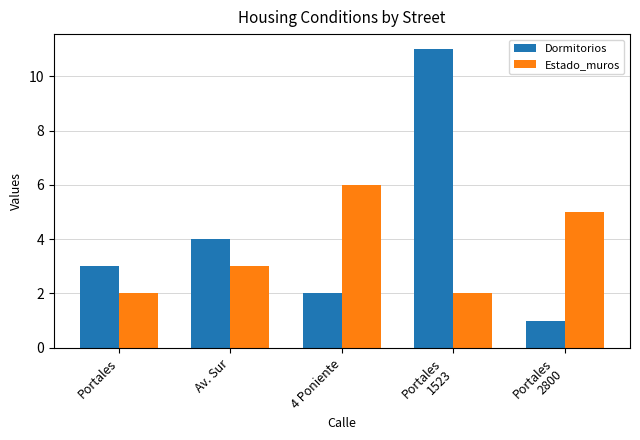

How many data points in Dormitorios are less than 3?

2